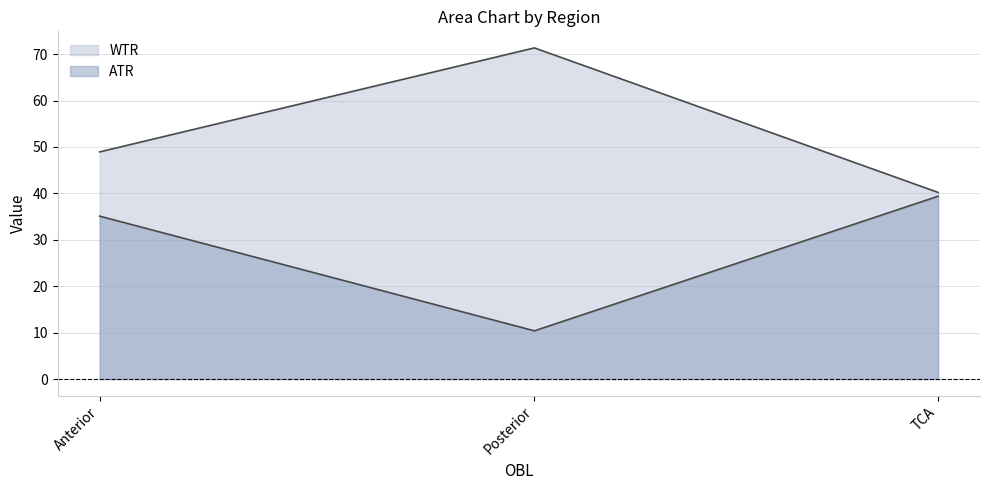

Where is WTR nearest to the value 55?

Anterior